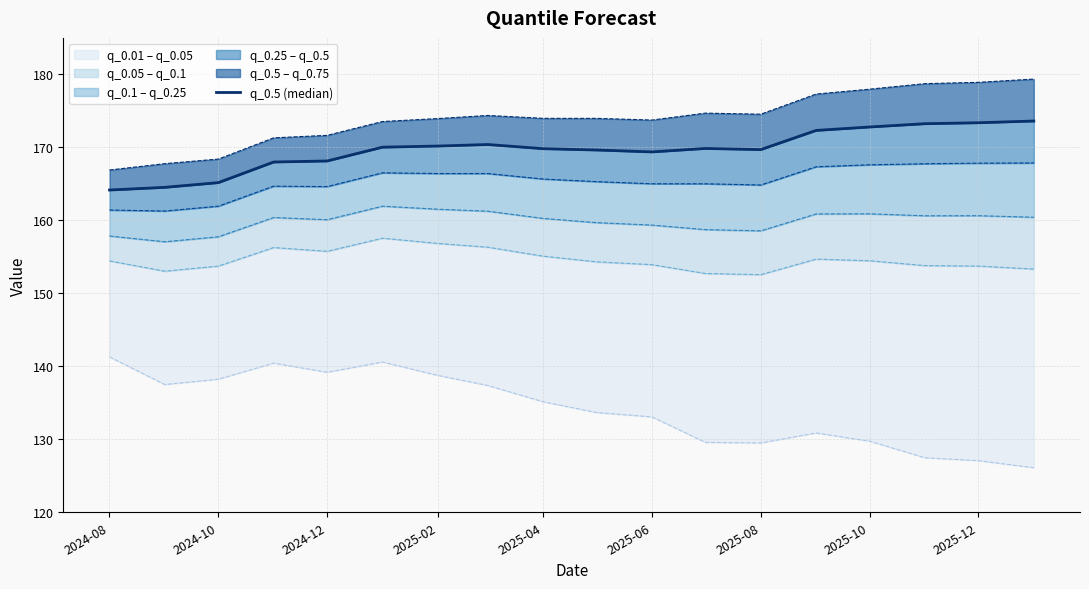

List the series in order of their peak value, lowest first.

q_0.01, q_0.05, q_0.1, q_0.25, q_0.5 (median), q_0.75